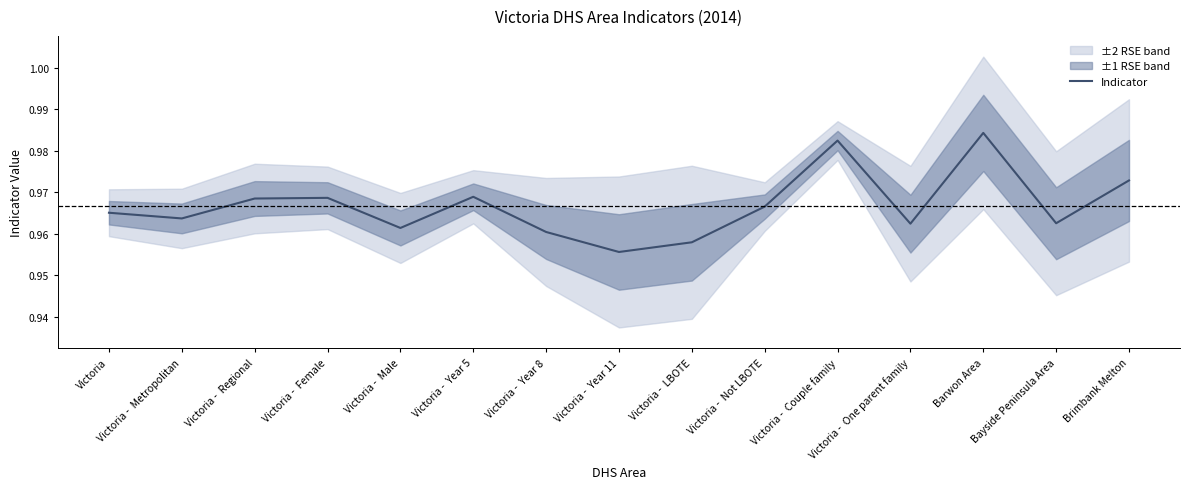

The chart shows a value of 1.0 at Bayside Peninsula Area. True or false?

True